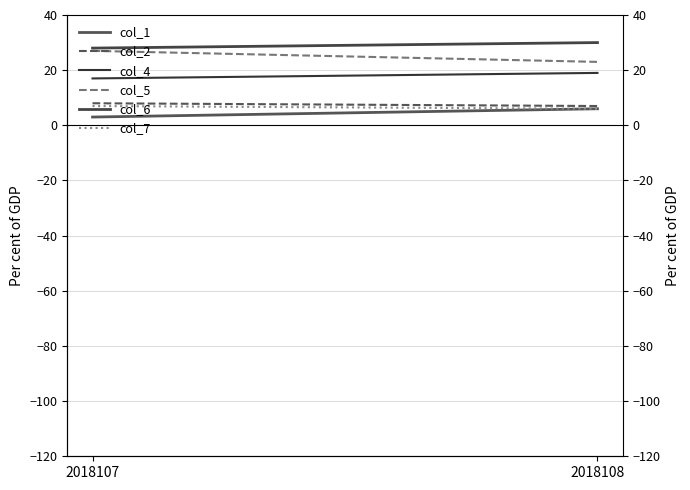

Is the value of col_2 at 2018107 greater than the value of col_6 at 2018107?

No